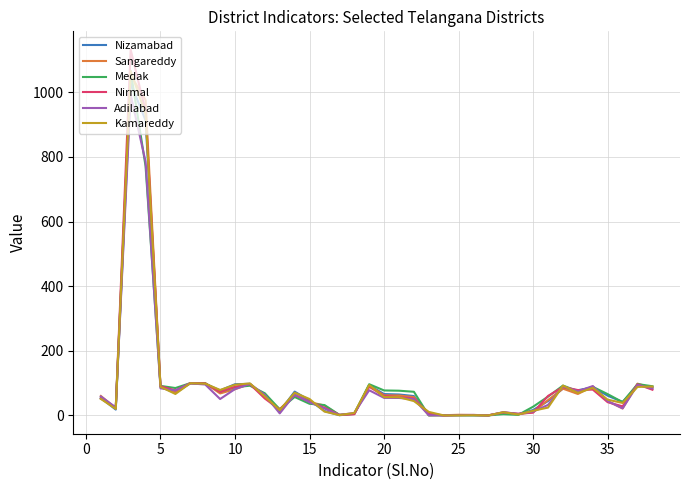

Which series has the widest spread of values?

Nirmal